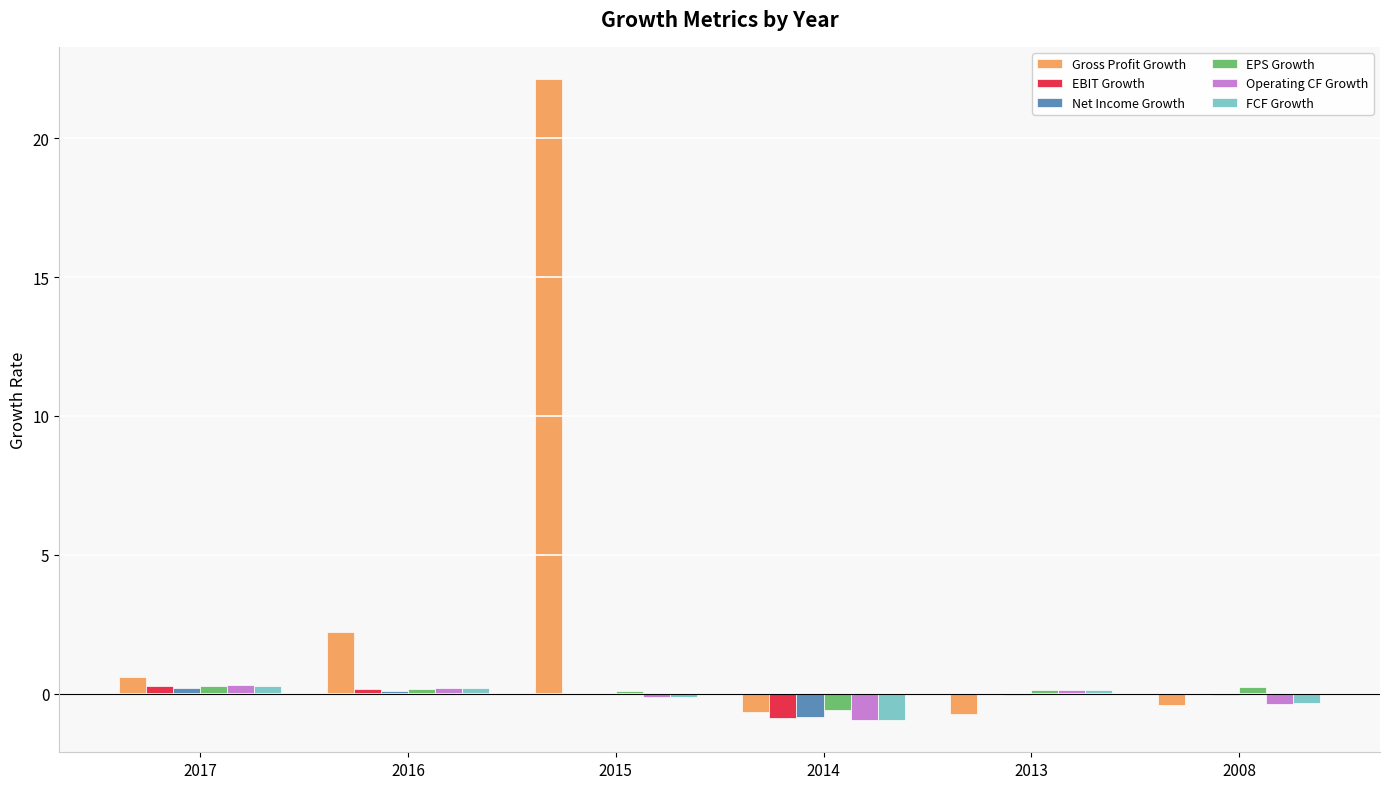

The Gross Profit Growth series shows -0.4 at 2008. True or false?

True